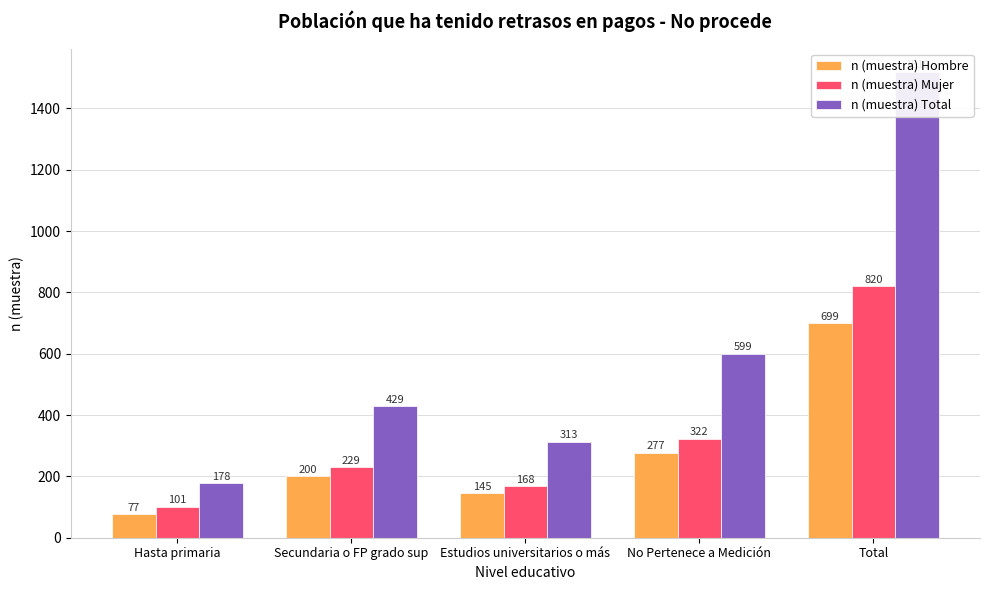

What is the value of the n (muestra) Total bar at the 3rd from the left?

313